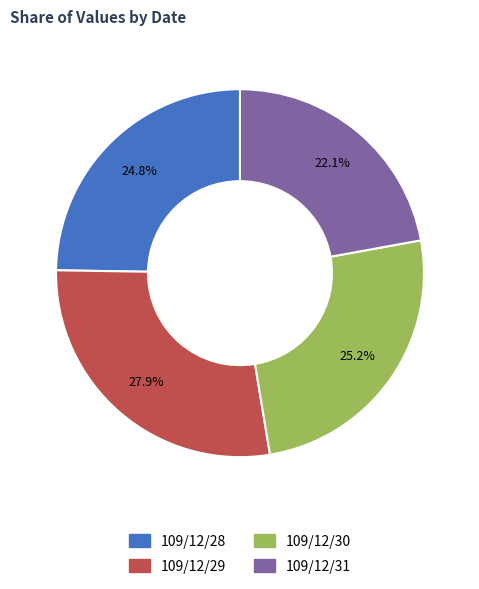

Does 109/12/28 account for over 50% of the chart?

No